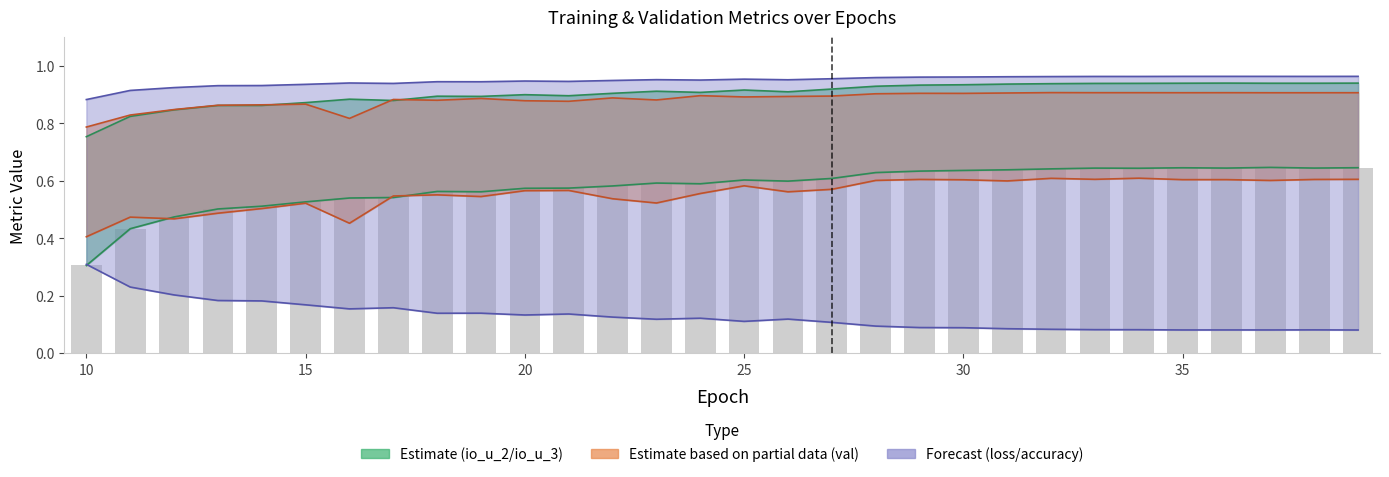

Rank the categories by loss value from highest to lowest.

10, 11, 12, 13, 14, 15, 17, 16, 19, 18, 21, 20, 22, 24, 26, 23, 25, 27, 28, 29, 30, 31, 32, 33, 34, 38, 36, 37, 35, 39